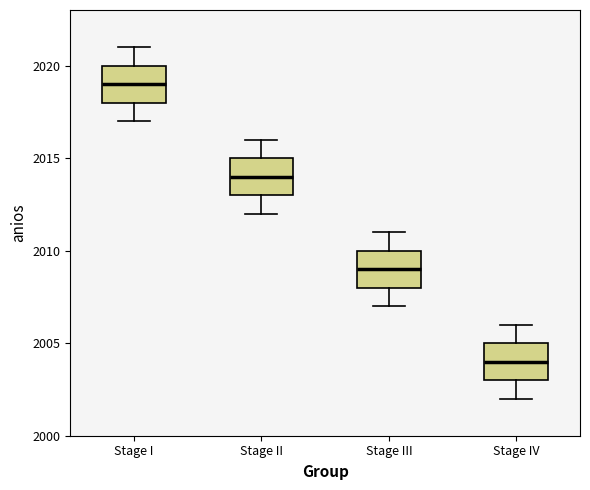

Which box's median line is the lowest?

Stage IV